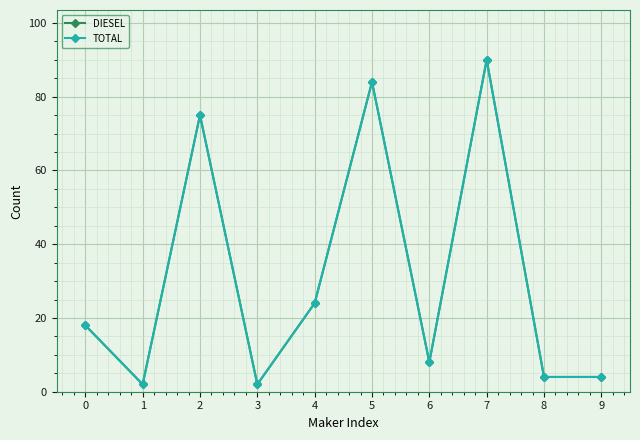

List the series in order of their peak value, lowest first.

DIESEL, TOTAL